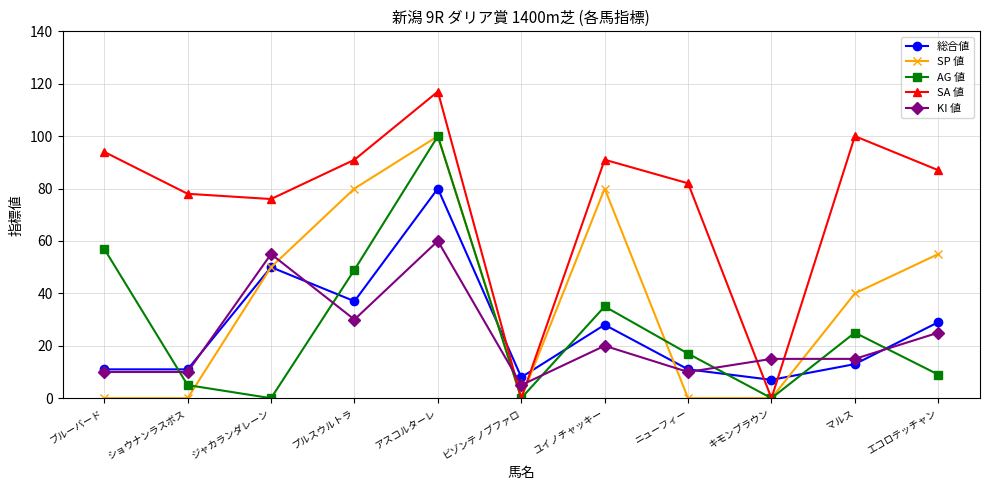

The 総合値 series shows 3 at マルス. True or false?

False